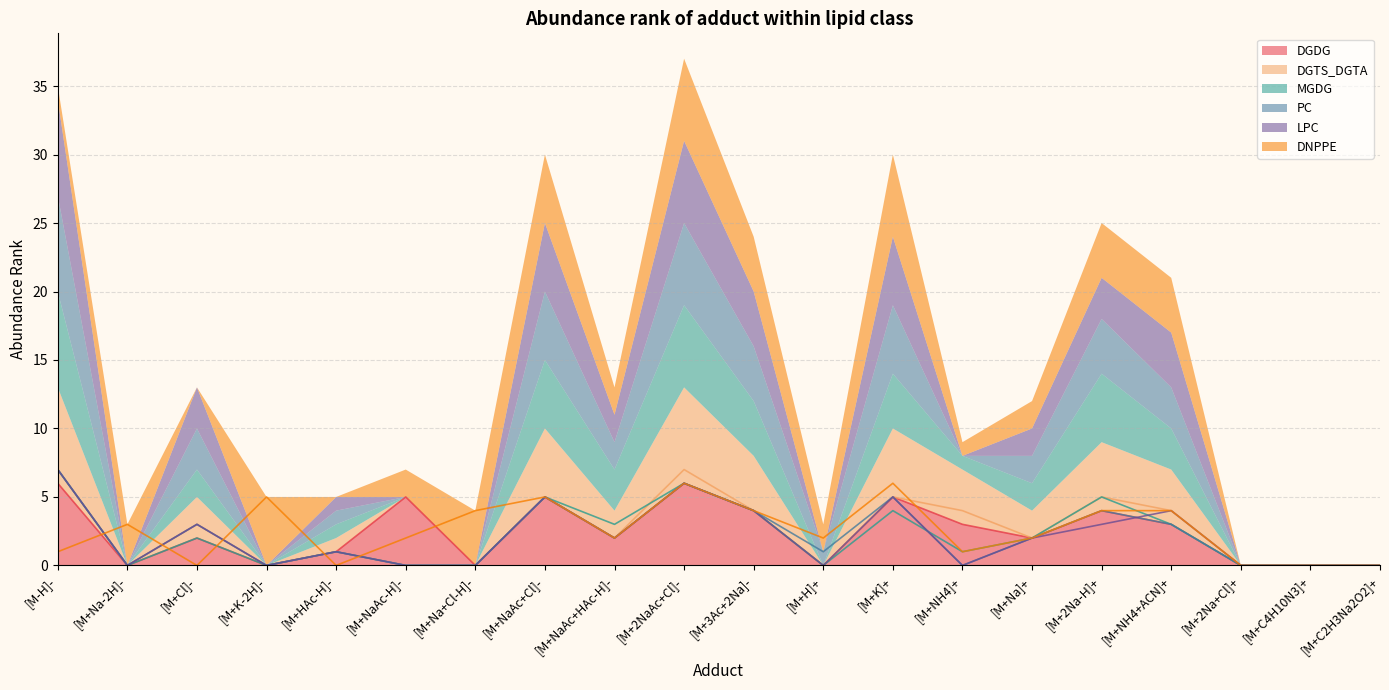

Which series has the largest total across all categories?

DNPPE